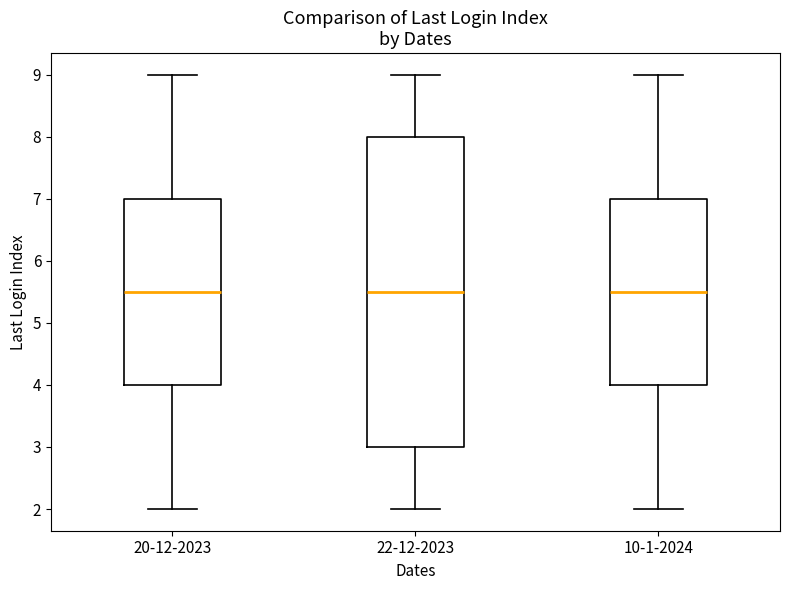

Reading left to right, transcribe this box plot: for each box, give where its median line is, the range the box spans, and where its two whiskers end, as read against the y-axis. The values are not printed on the chart, so give them approximately, as read against the axis.

20-12-2023: median 5.5, box 4.0 to 7.0, whiskers 2.0 to 9.0
22-12-2023: median 5.5, box 3.0 to 8.0, whiskers 2.0 to 9.0
10-1-2024: median 5.5, box 4.0 to 7.0, whiskers 2.0 to 9.0